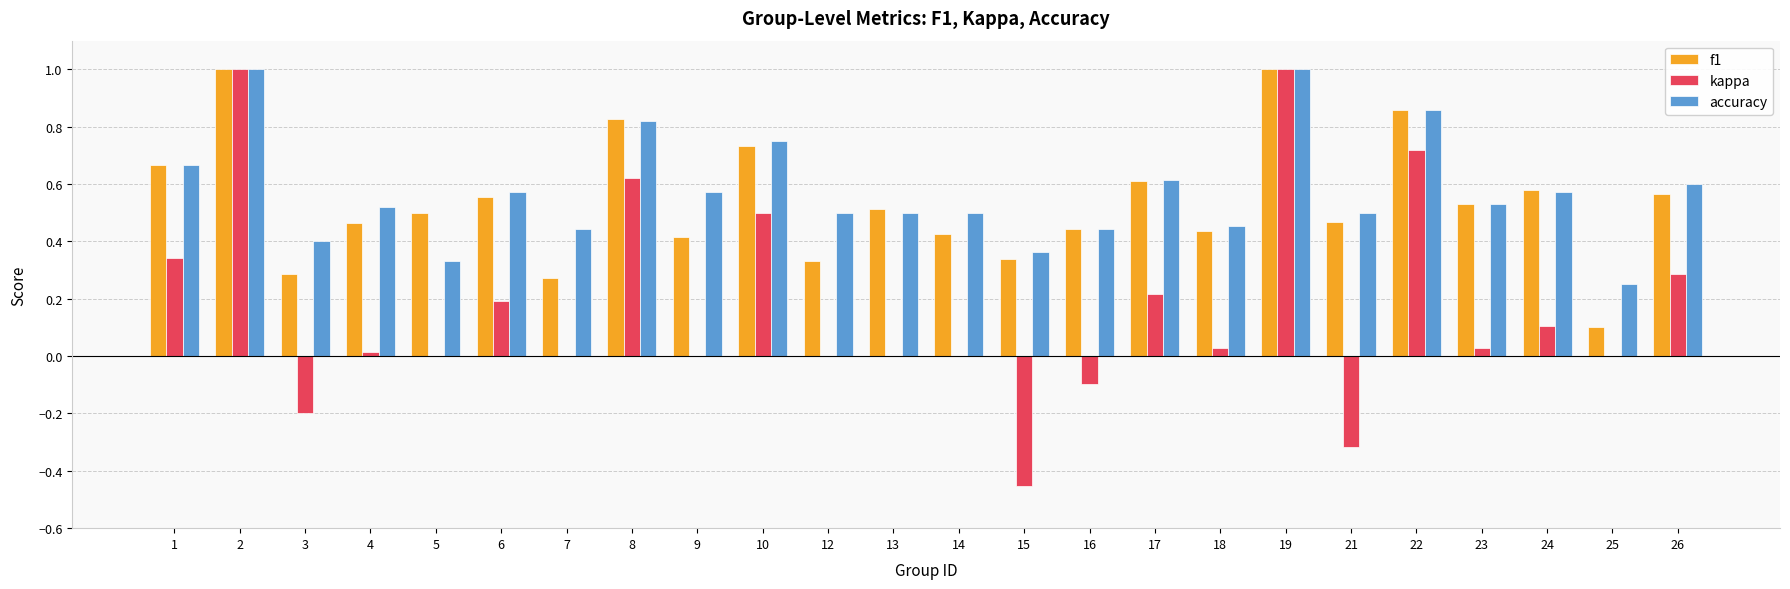

Count the number of categories in the chart.

24